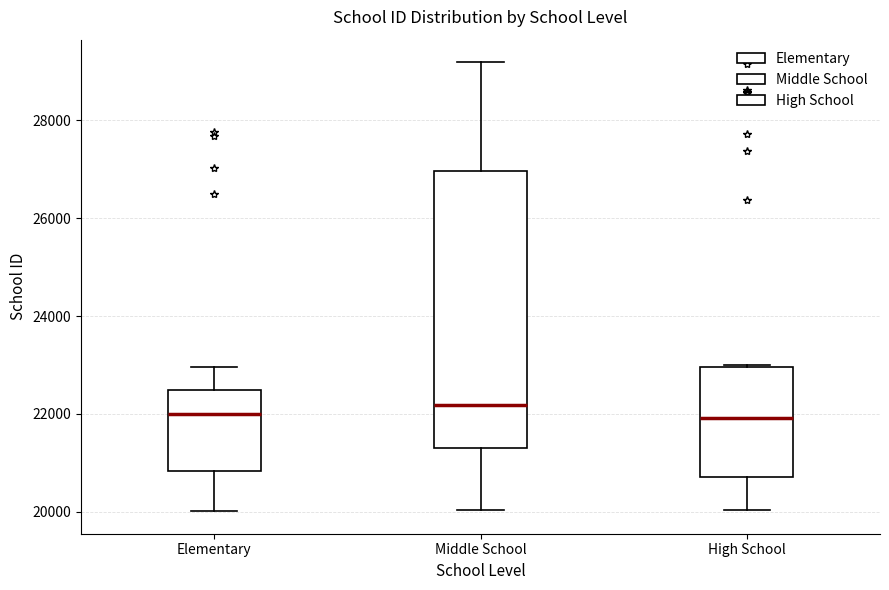

Where is the upper edge of the box for Elementary on the y-axis? The values are not printed on the chart, so give them approximately, as read against the axis.

22400